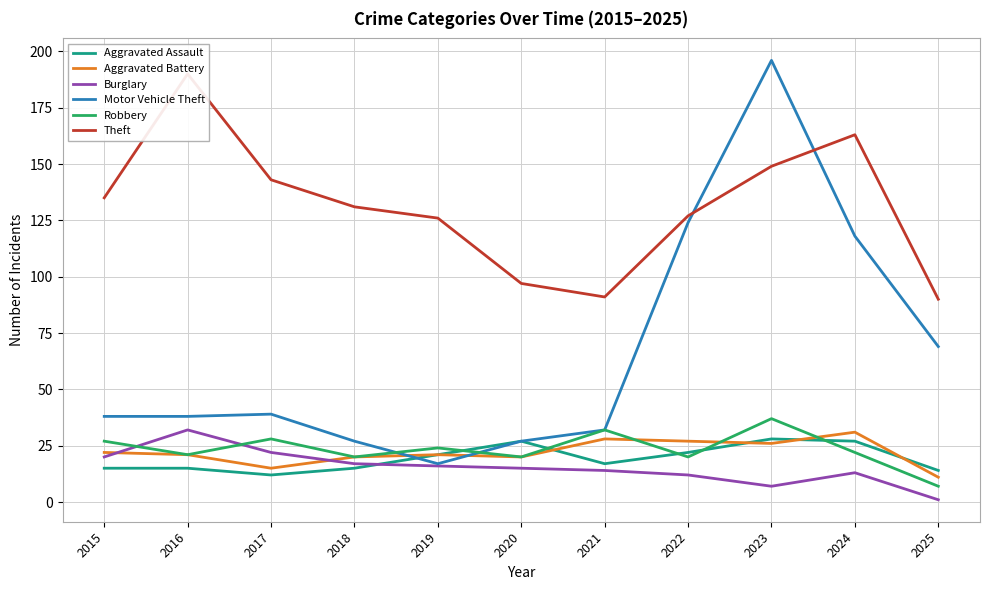

Reading left to right, extract all data points from this chart.

Aggravated Assault: 2015=15	2016=15	2017=12	2018=15	2019=21	2020=27	2021=17	2022=22	2023=28	2024=27	2025=14
Aggravated Battery: 2015=22	2016=21	2017=15	2018=20	2019=21	2020=20	2021=28	2022=27	2023=26	2024=31	2025=11
Burglary: 2015=20	2016=32	2017=22	2018=17	2019=16	2020=15	2021=14	2022=12	2023=7	2024=13	2025=1
Motor Vehicle Theft: 2015=38	2016=38	2017=39	2018=27	2019=17	2020=27	2021=32	2022=124	2023=196	2024=118	2025=69
Robbery: 2015=27	2016=21	2017=28	2018=20	2019=24	2020=20	2021=32	2022=20	2023=37	2024=22	2025=7
Theft: 2015=135	2016=190	2017=143	2018=131	2019=126	2020=97	2021=91	2022=127	2023=149	2024=163	2025=90